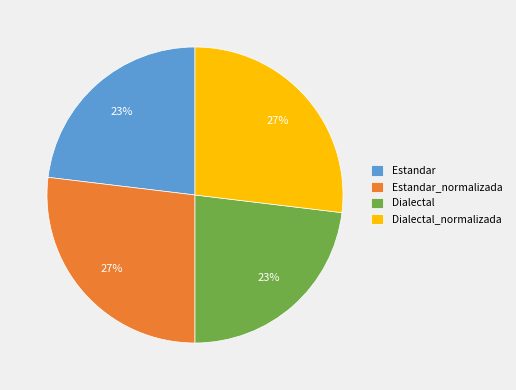

To the nearest percent, what portion does Dialectal_normalizada represent?

27%